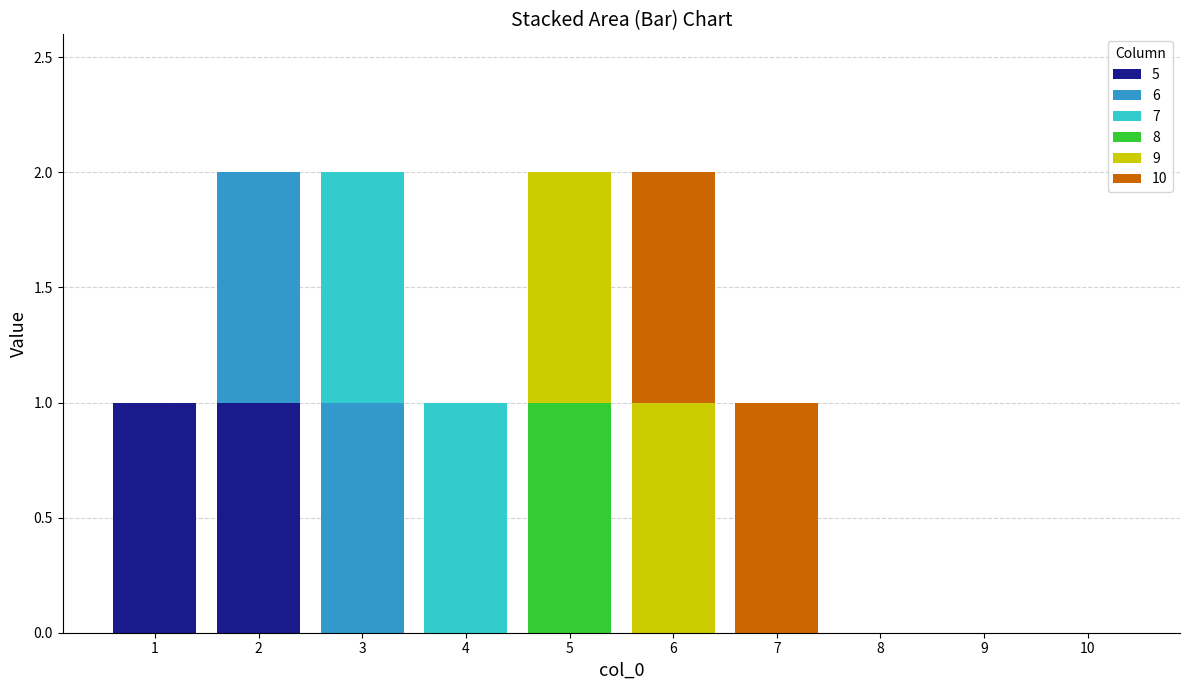

Count the number of data series in this chart.

6